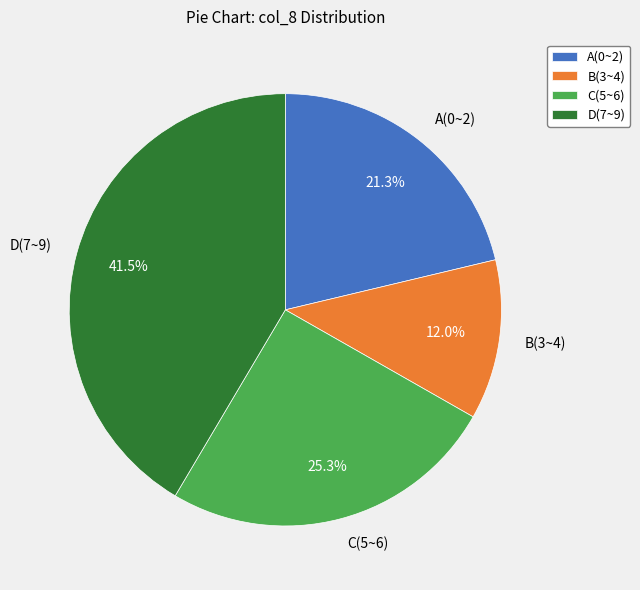

Which category has the smallest portion of the pie?

B(3~4)